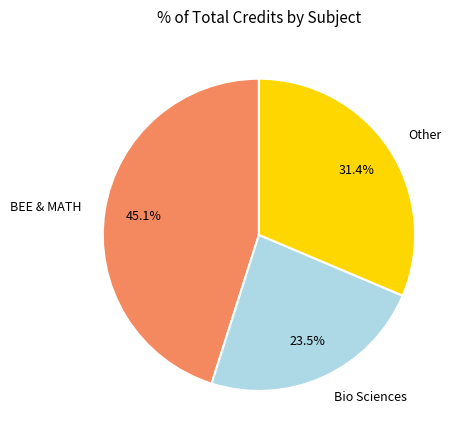

Does Bio Sciences represent more than half of the total?

No